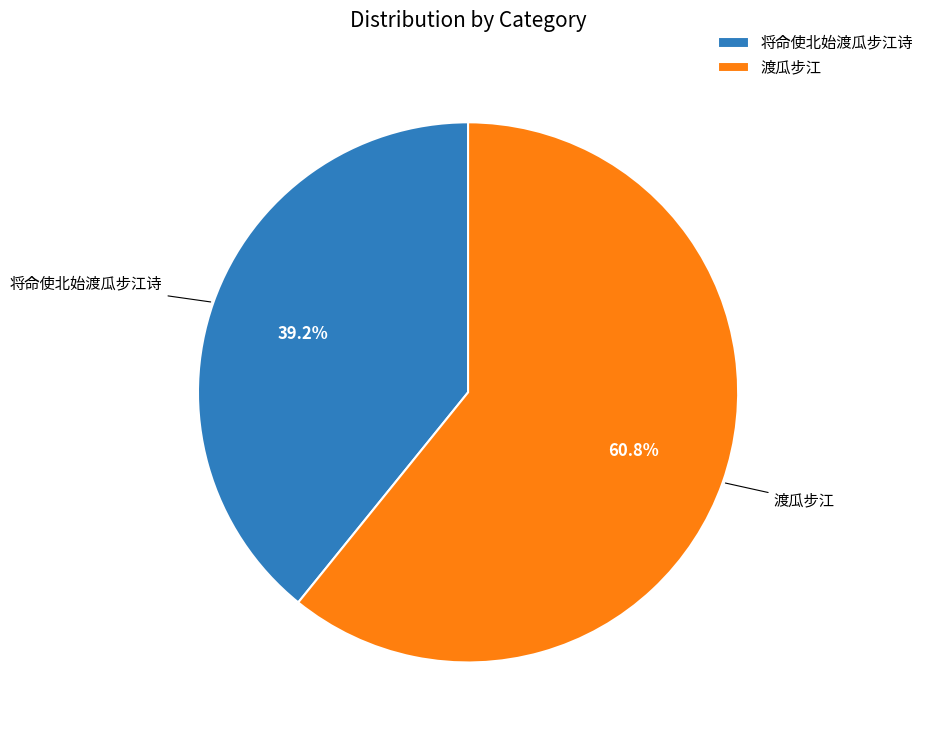

Is the sum of 将命使北始渡瓜步江诗 and 渡瓜步江 greater than half?

Yes